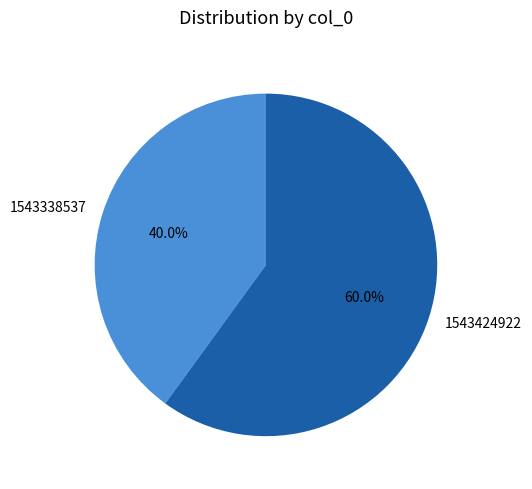

What percentage is NOT represented by 1543424922?

40.0%